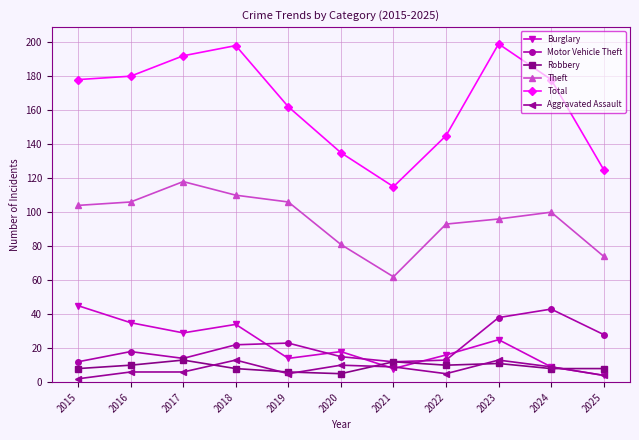

What is the maximum value for Motor Vehicle Theft?

43